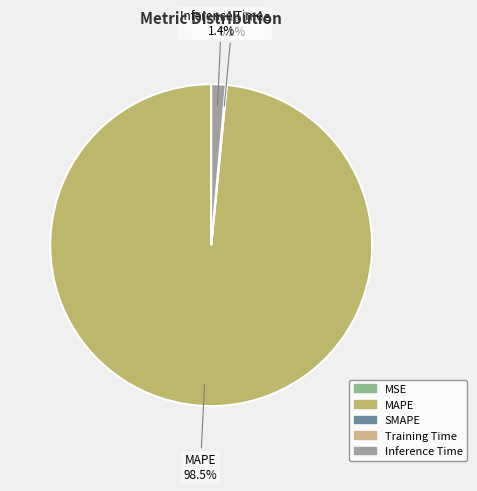

To the nearest percent, what is the difference between the MAPE and Inference Time slice percentages?

97%